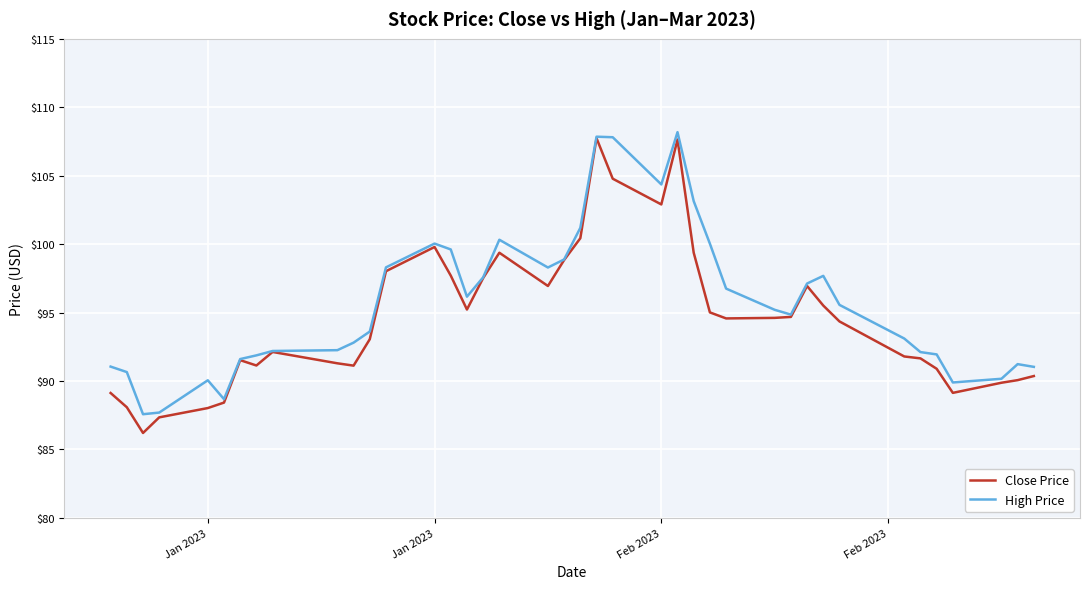

What is the difference between the second highest and minimum values in the Close Price series?

21.4